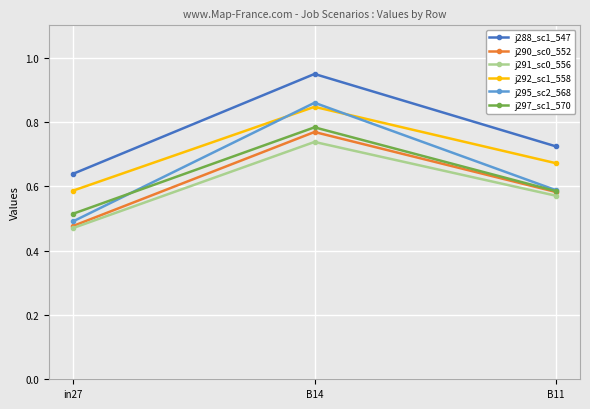

At how many categories does at least one series exceed 0?

3